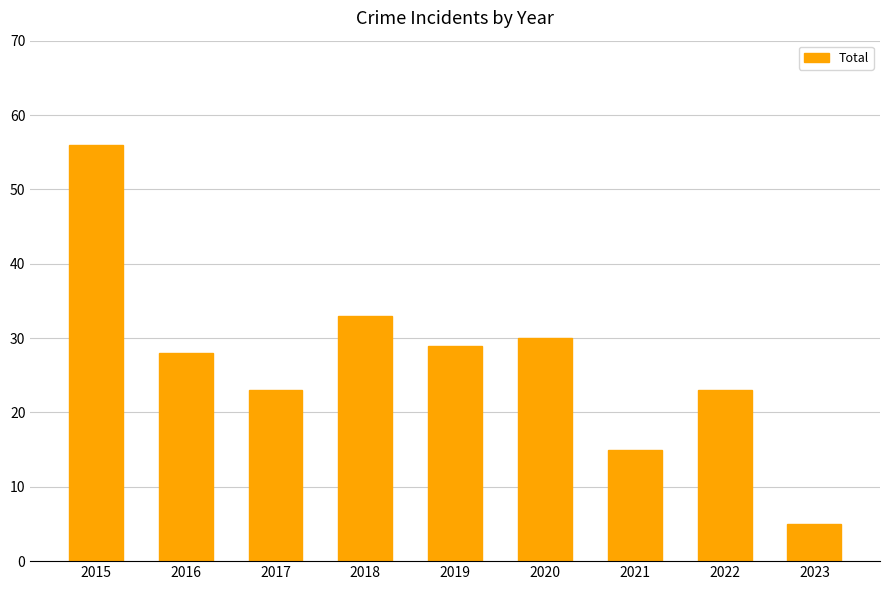

Reading left to right, extract all data points from this chart.

56	28	23	33	29	30	15	23	5